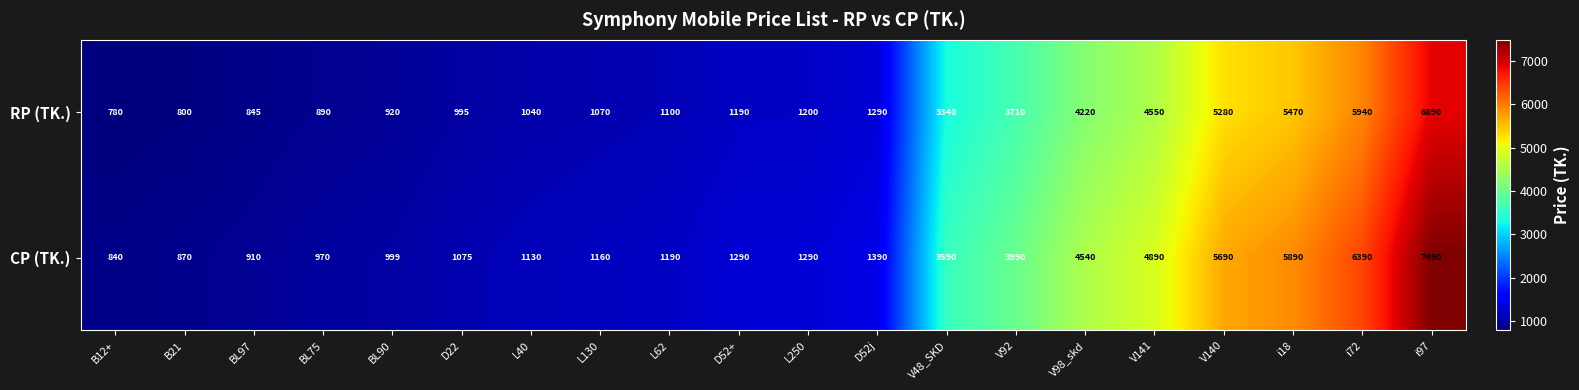

How many series are shown in this chart?

2